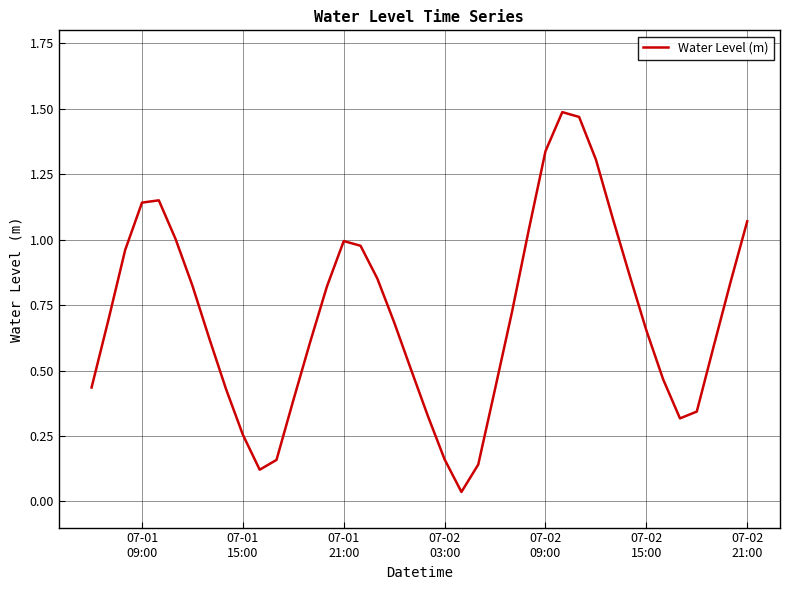

What is the difference between the second highest and minimum values?

1.4